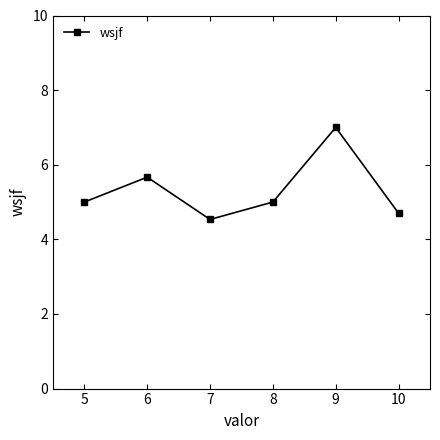

What is the difference between the maximum and minimum values?

2.5